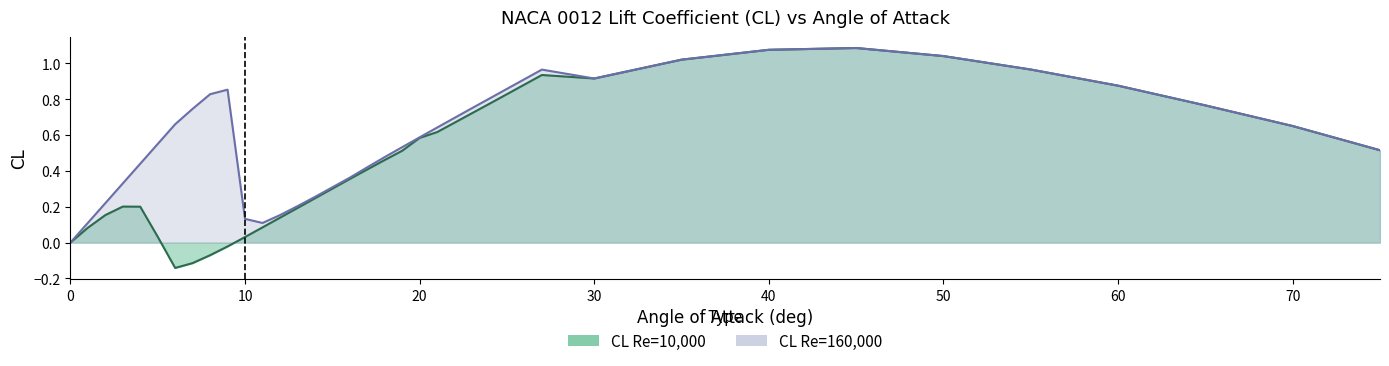

What value does the CL_Re10000 series have at 30?

0.9